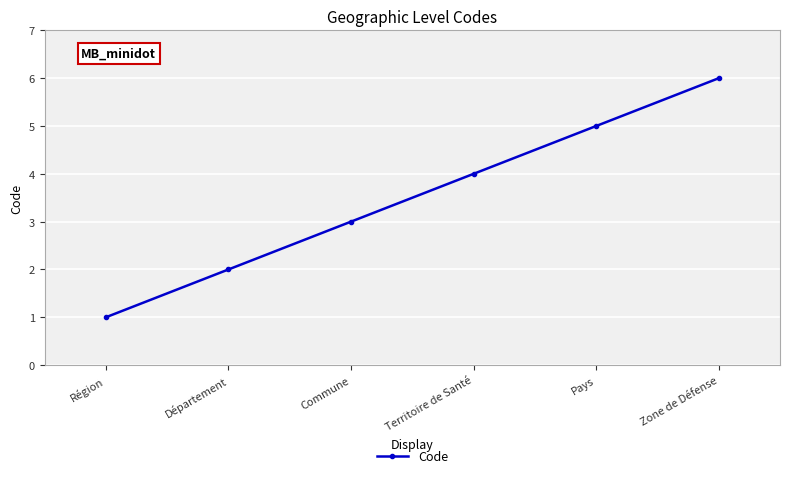

What is the difference between the values at Territoire de Santé and Département?

2